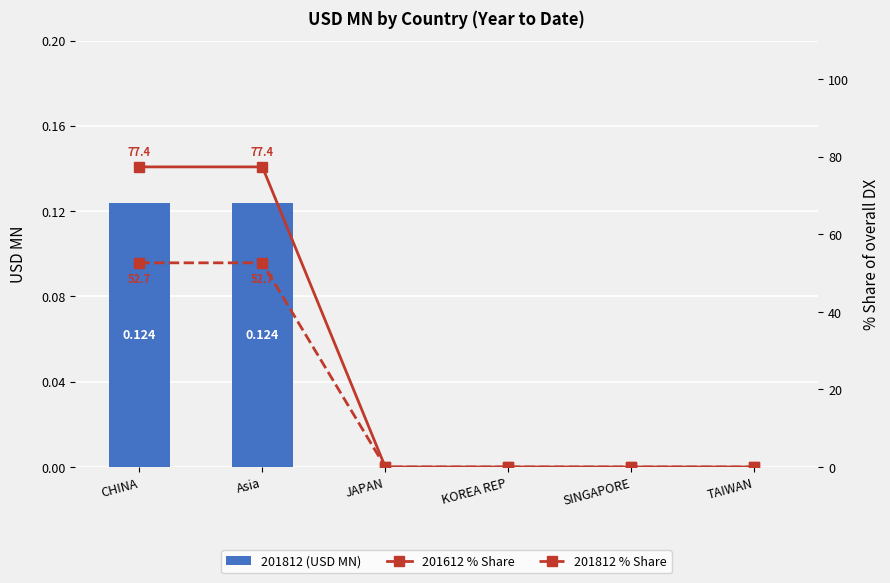

Which series changed the most between KOREA REP and SINGAPORE?

201812 (USD MN)